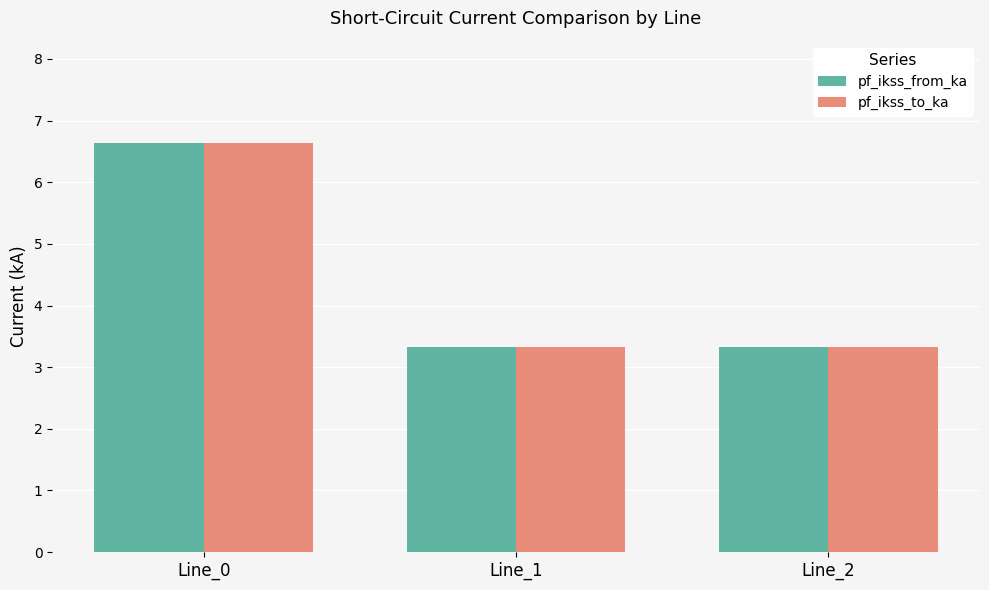

The pf_ikss_to_ka series shows 6.6 at Line_0. True or false?

True